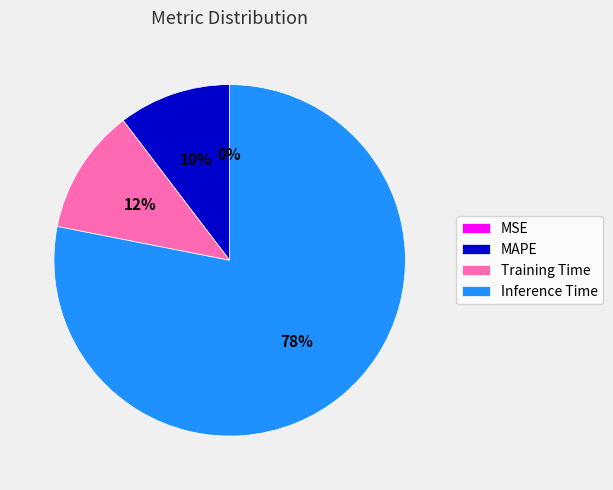

Between Training Time and MAPE, which is larger?

Training Time